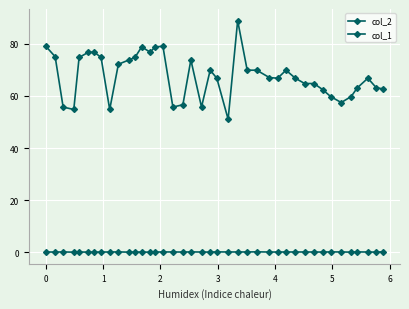

True or false: col_1 has more than 0 interior local peaks.

True